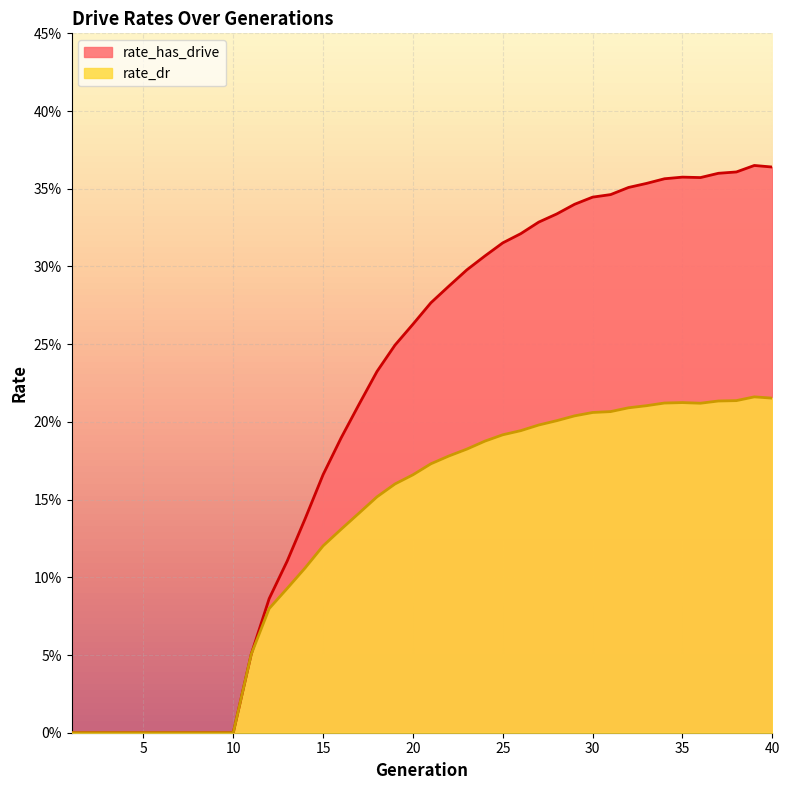

What is the approximate value of rate_has_drive at 22?

0.3